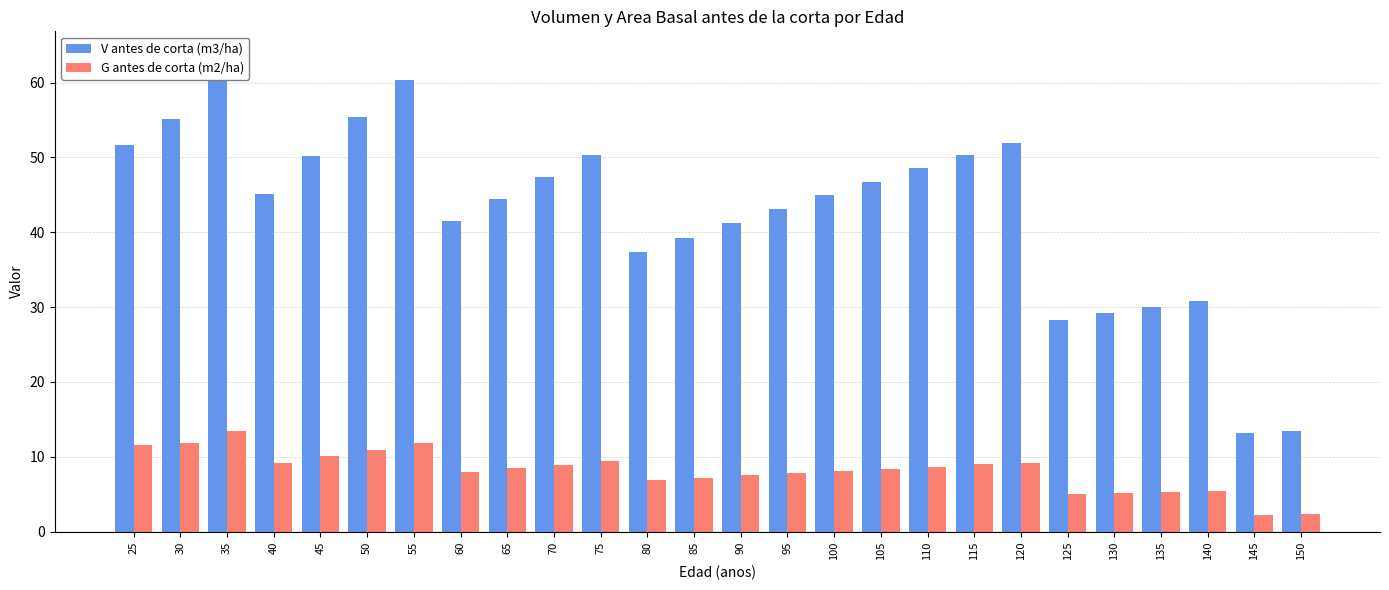

True or false: G antes de corta (m2/ha) has a value of 14.8 at 65.

False